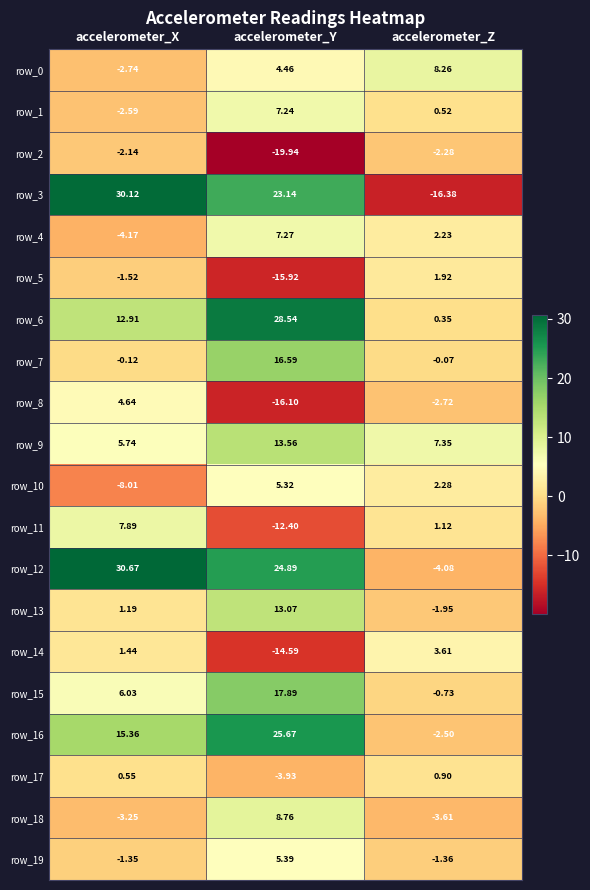

Between accelerometer_X and accelerometer_Z, which series saw the biggest shift?

row_3